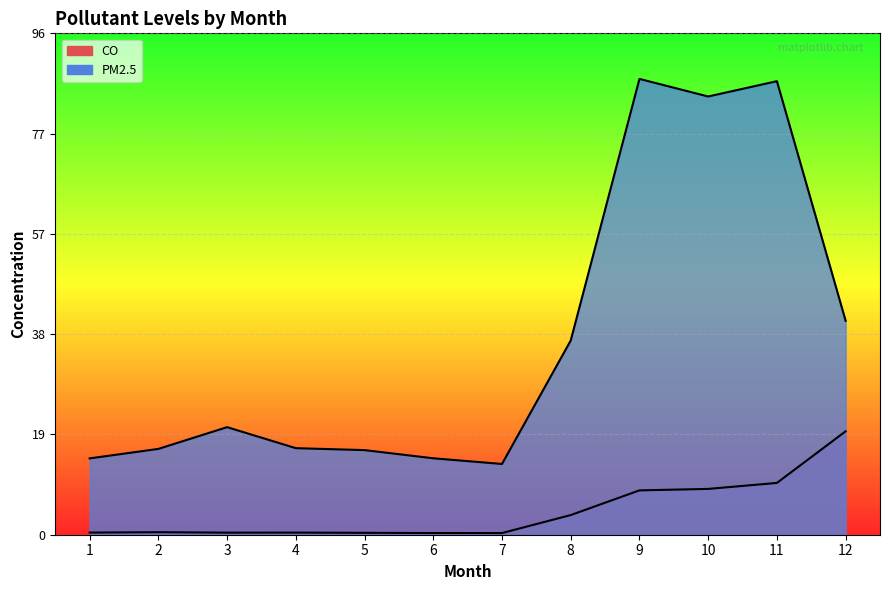

The value of CO at 9 is 11.4. True or false?

False